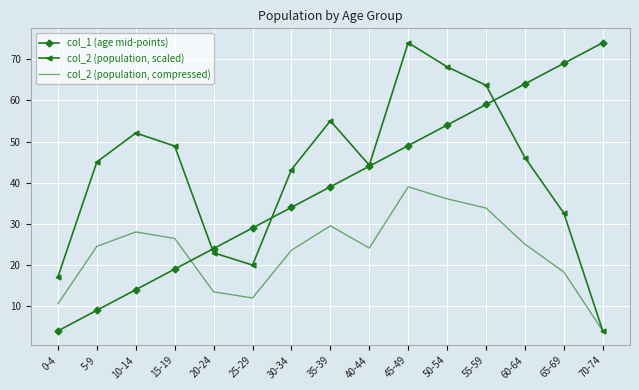

True or false: col_1 (age mid-points) has a value of 69.0 at 65-69.

True